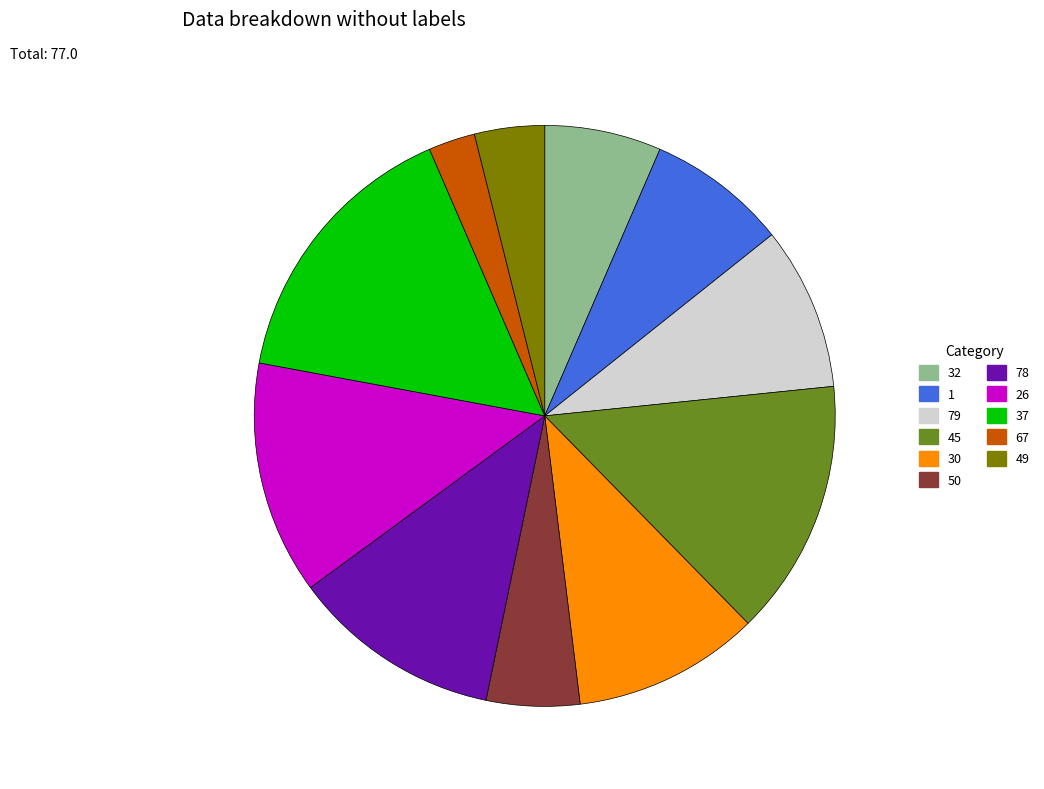

Does 45 account for over 50% of the chart?

No